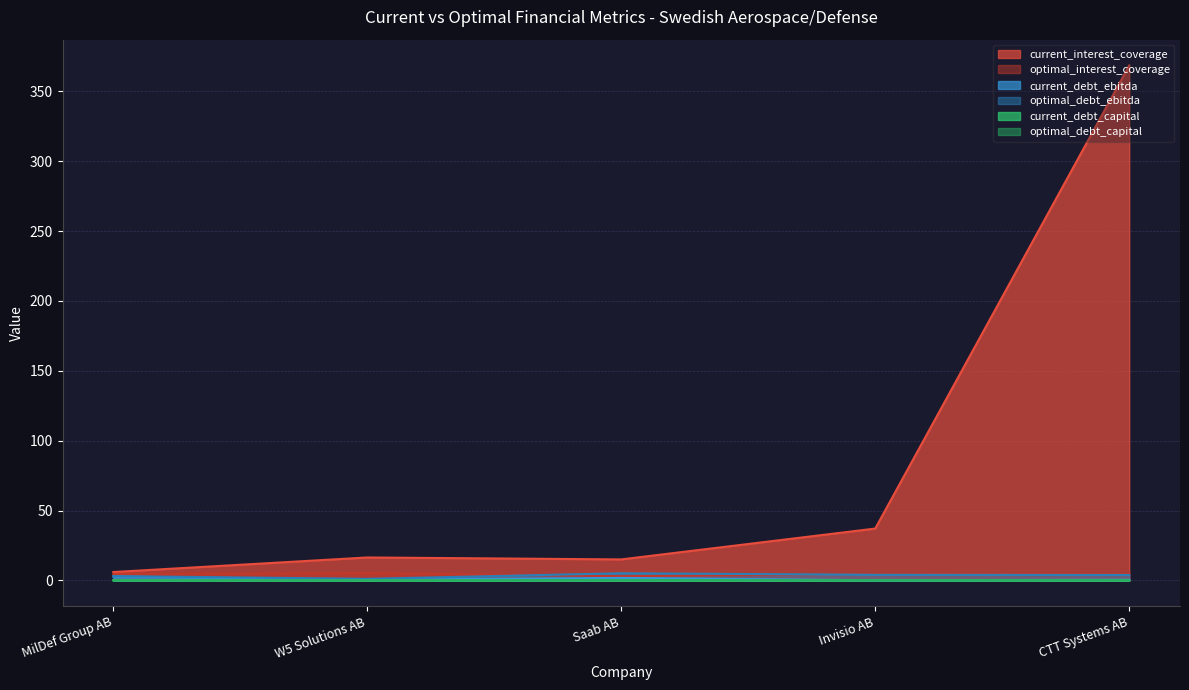

The optimal_debt_ebitda series shows 1.1 at MilDef Group AB. True or false?

False